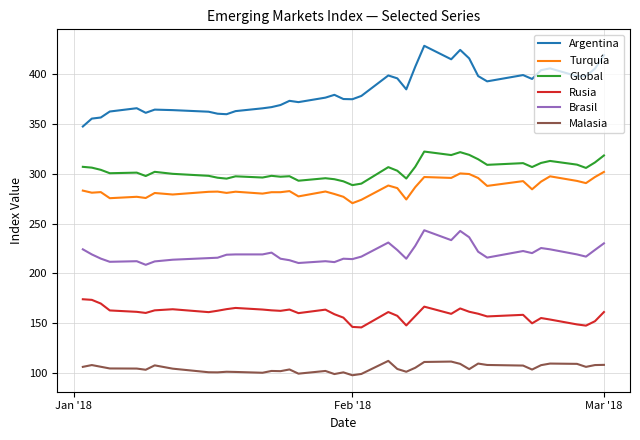

What are all the series names shown in the legend?

Argentina, Turquía, Global, Rusia, Brasil, Malasia